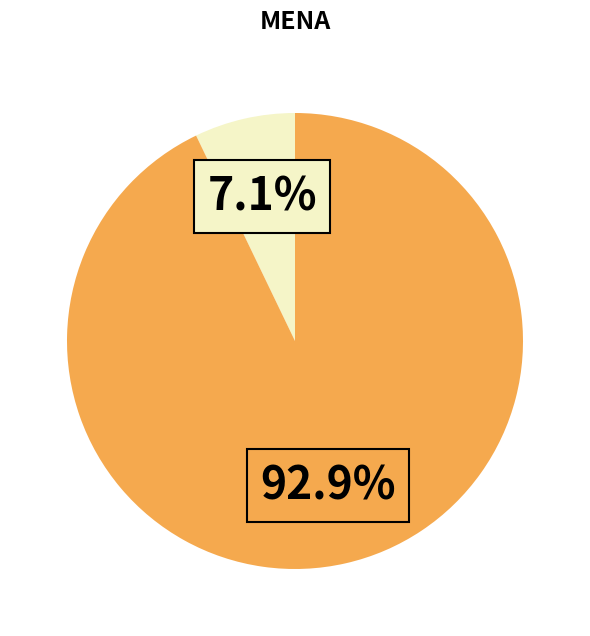

Is there a majority slice in this chart?

Yes